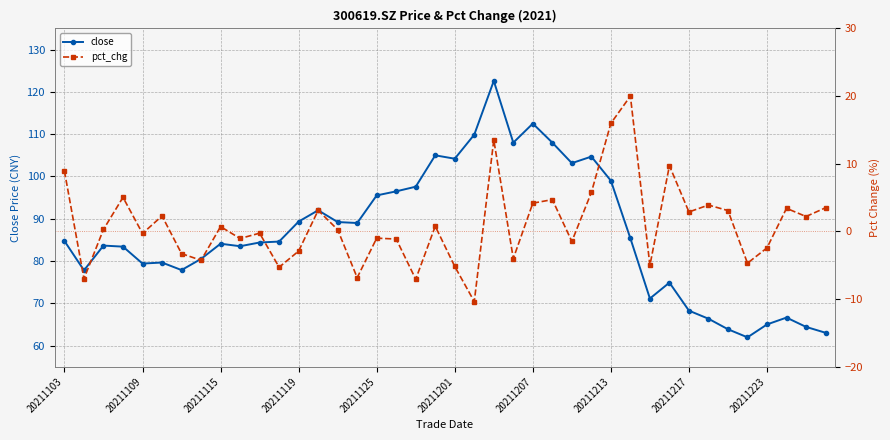

What is the lowest value of the pct_chg series?

-10.4